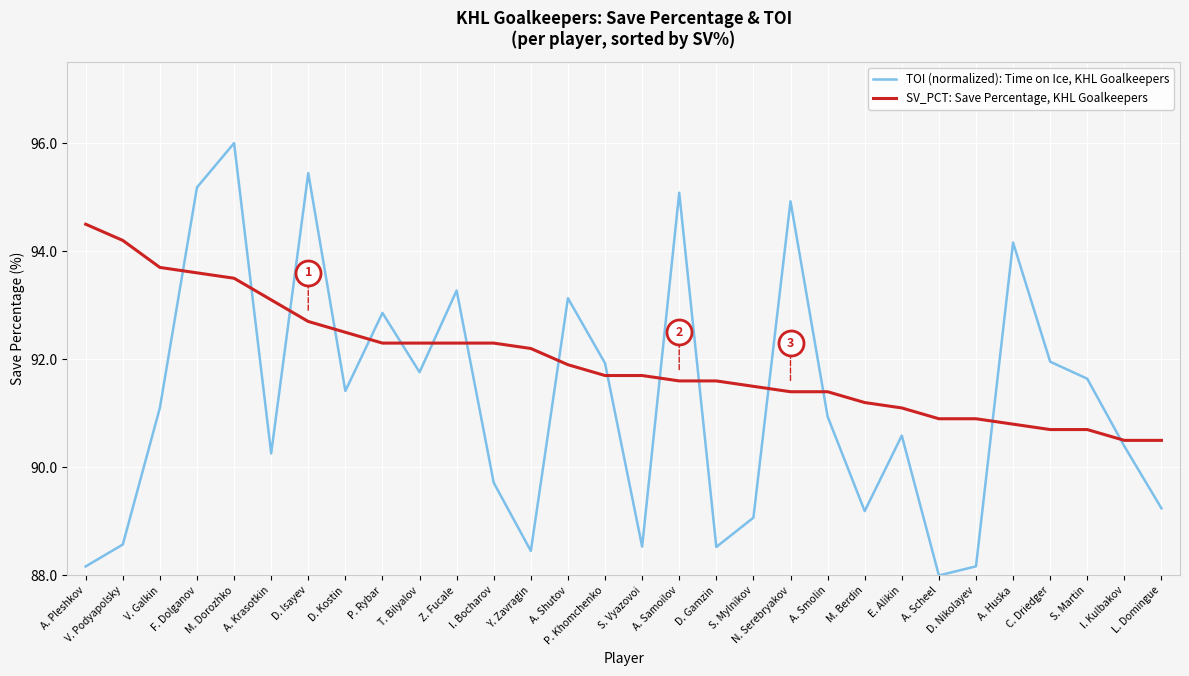

True or false: TOI (normalized): Time on Ice, KHL Goalkeepers has more than 1 interior local peaks.

True